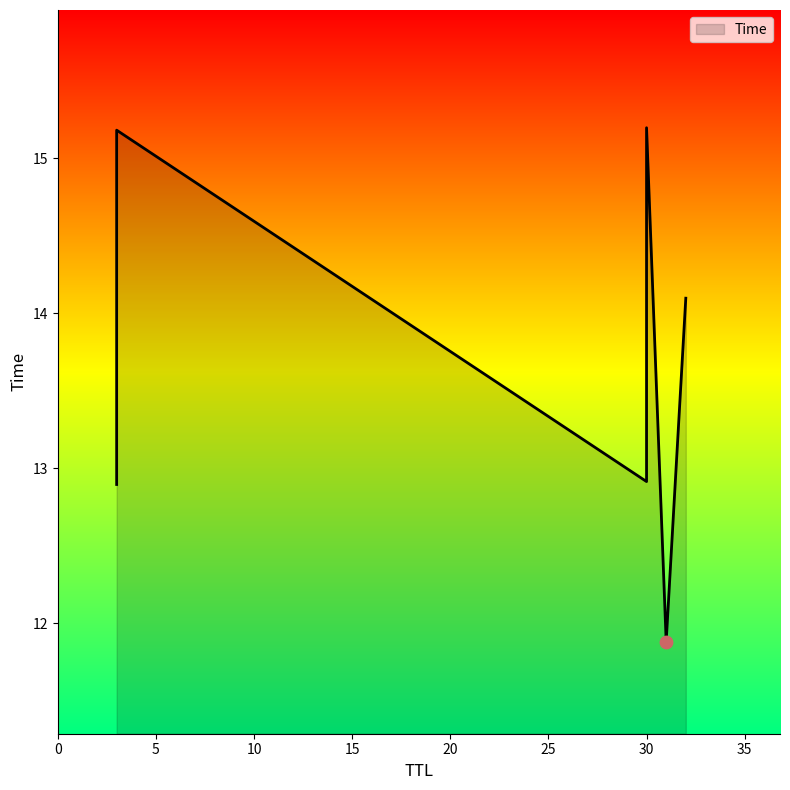

Which has a higher value, 31 or 30?

30